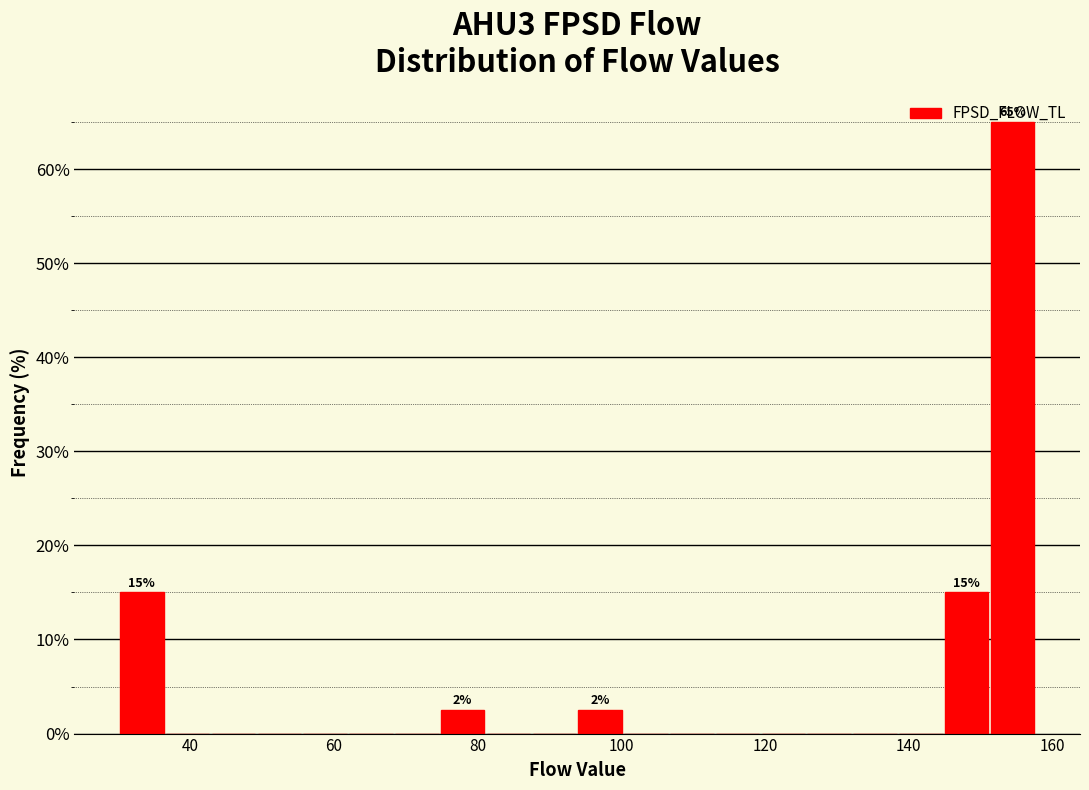

Read against the x-axis, roughly where is the centre of the tallest bar?

154